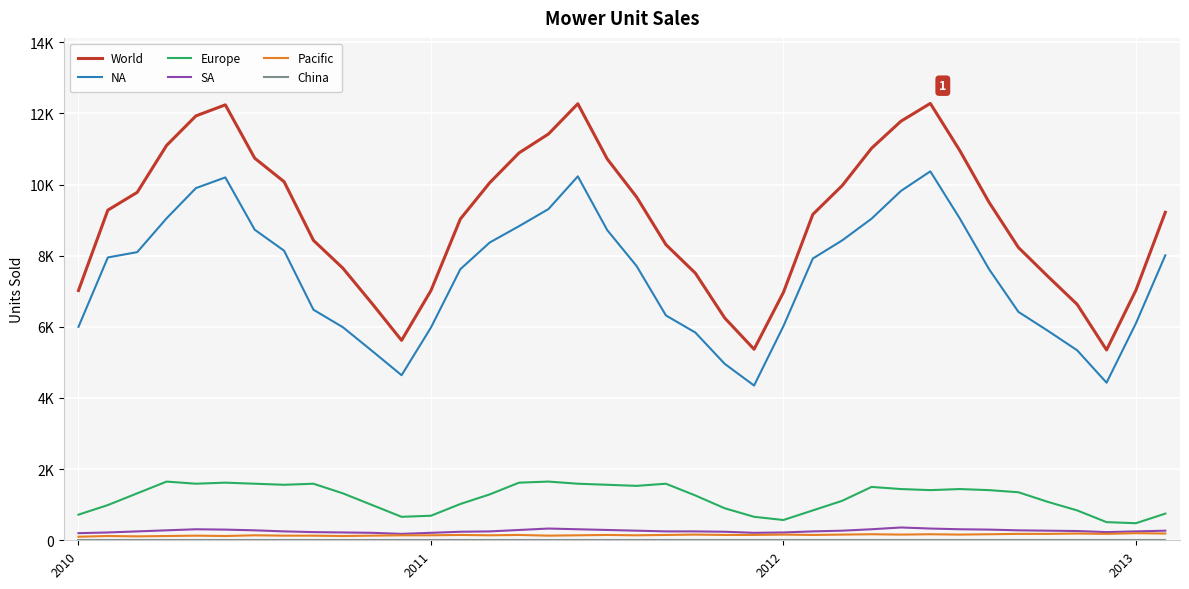

Reading right to left, what are all the values shown in this chart?

World: 9220	7030	5350	6630	7420	8230	9500	10960	12280	11780	11020	9970	9160	6970	5370	6250	7510	8310	9650	10720	12270	11420	10890	10050	9030	7020	5620	6650	7650	8430	10080	10740	12240	11930	11100	9780	9280	7020
NA: 8010	6100	4430	5340	5890	6420	7620	9050	10370	9820	9040	8430	7920	6020	4350	4960	5840	6320	7710	8720	10230	9310	8830	8370	7620	5980	4640	5320	5990	6480	8140	8730	10200	9900	9050	8100	7950	6000
Europe: 750	480	510	840	1080	1350	1410	1440	1410	1440	1500	1110	840	570	660	900	1260	1590	1530	1560	1590	1650	1620	1290	1020	690	660	990	1320	1590	1560	1590	1620	1590	1650	1320	990	720
SA: 270	250	230	260	270	280	300	310	330	360	310	270	250	220	210	240	250	250	270	290	310	330	290	250	240	210	180	210	220	230	250	280	300	310	280	250	220	200
Pacific: 190	200	180	190	180	180	170	160	170	160	170	160	150	160	150	150	160	150	140	150	140	130	150	140	150	140	140	130	120	130	130	140	120	130	120	110	120	100
China: 0	0	0	0	0	0	0	0	0	0	0	0	0	0	0	0	0	0	0	0	0	0	0	0	0	0	0	0	0	0	0	0	0	0	0	0	0	0